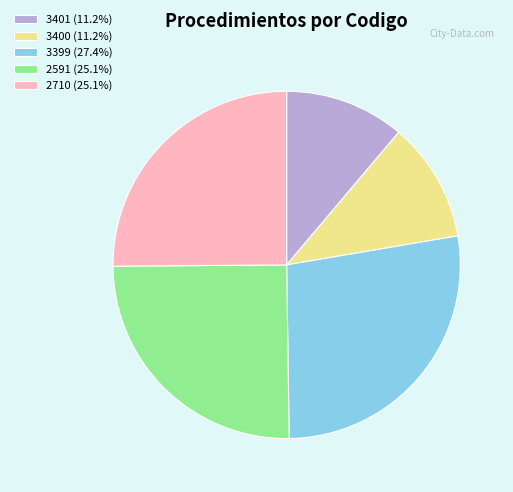

True or false: 2591 accounts for 18% of the total.

False